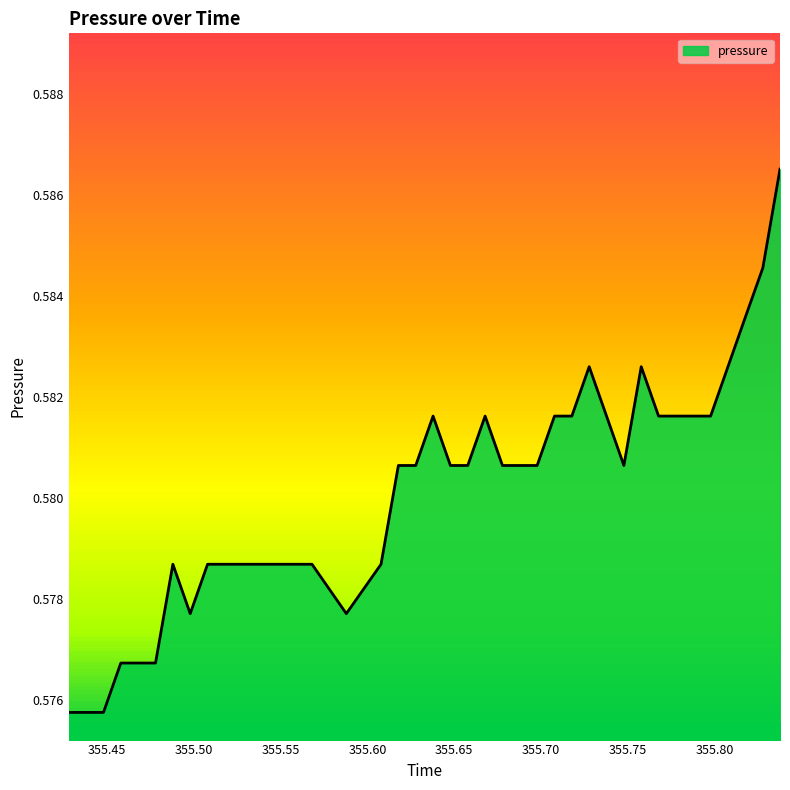

Does the chart display data point markers on the line(s)?

No